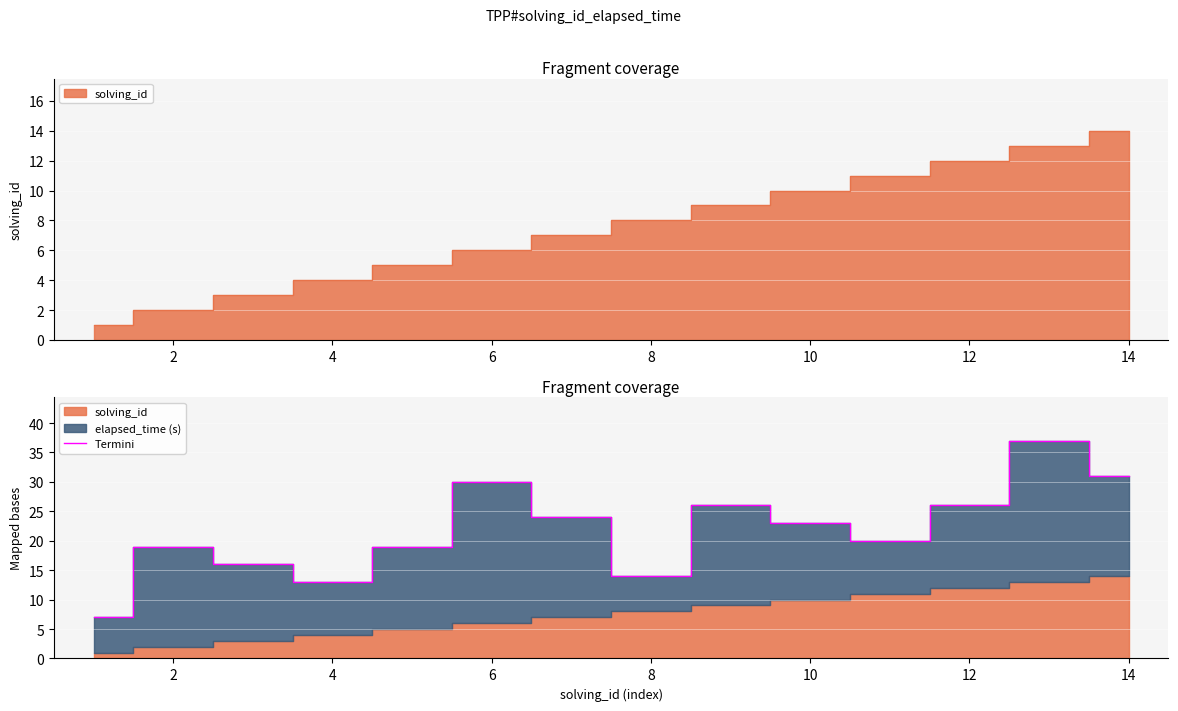

Is it true that Termini equals 31 at 14?

True